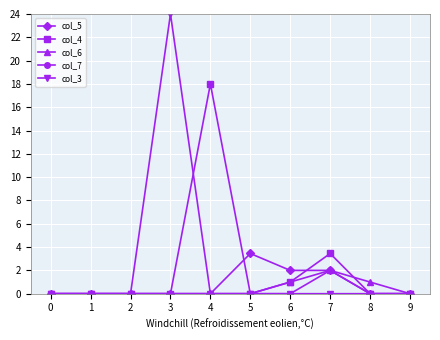

What is the difference between the maximum and minimum values in the col_5 series?

3.5